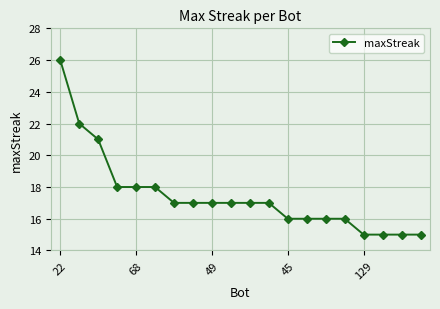

What is the sum of all values?

349